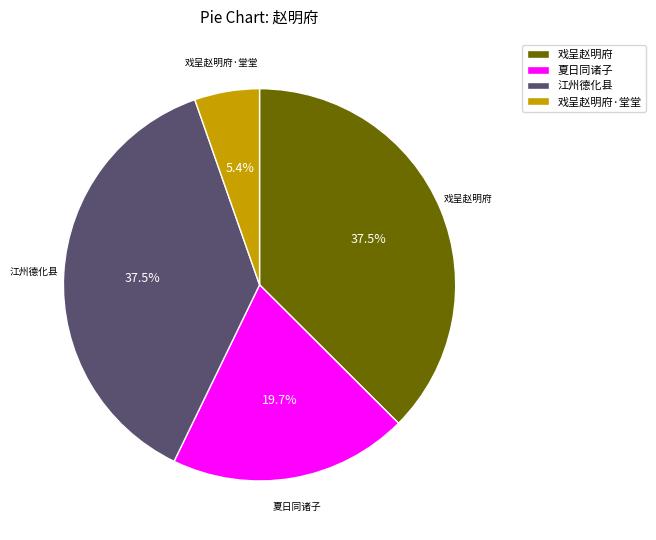

To the nearest percent, what is the difference between the largest and smallest slice percentages?

32%